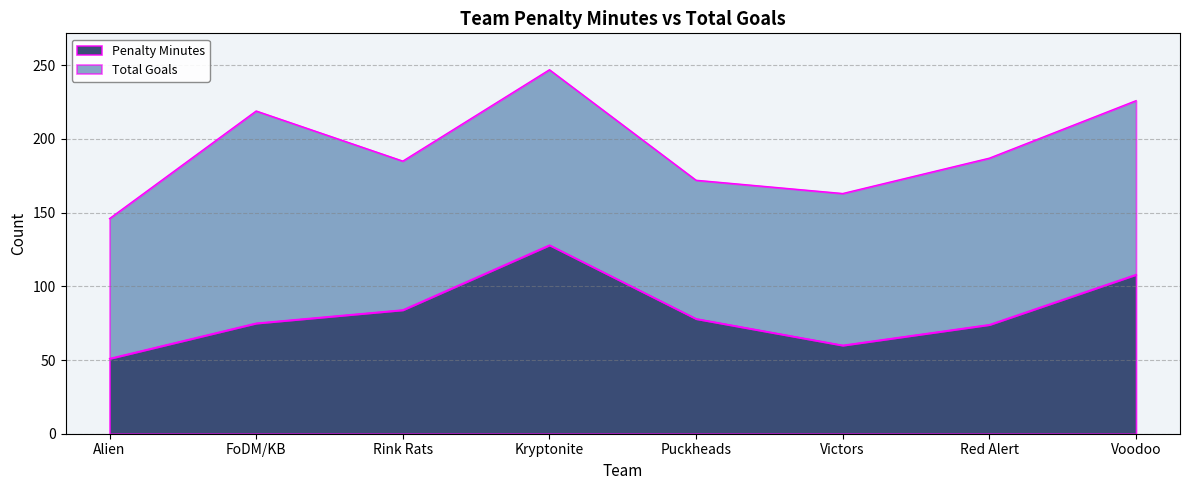

What is the difference between the maximum and minimum values?

77